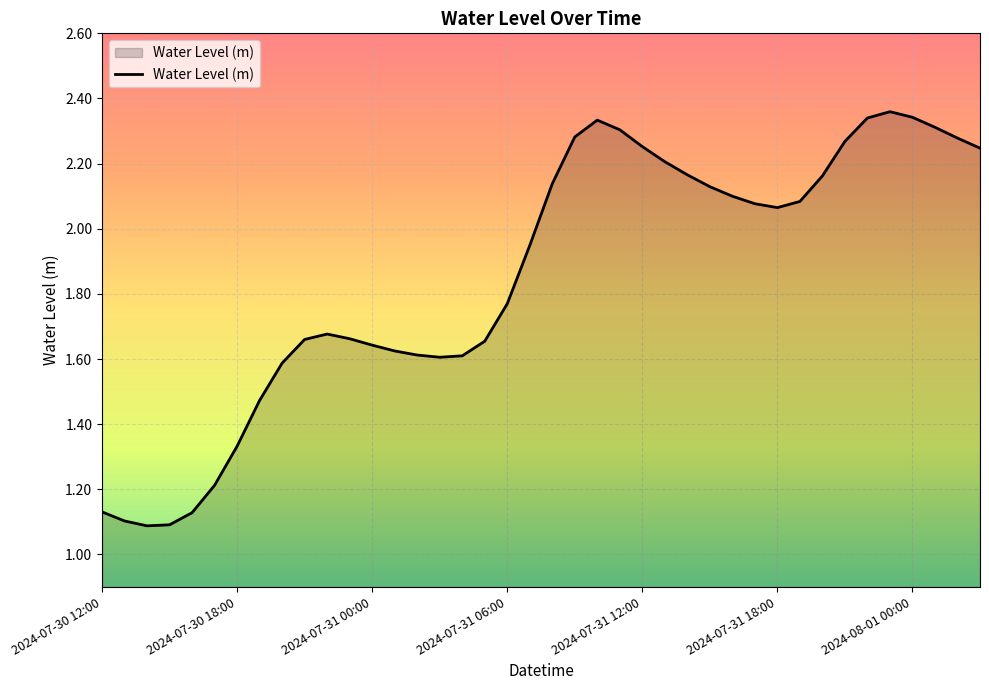

What is the label of the 40th point from the right?

2024-07-30 12:00